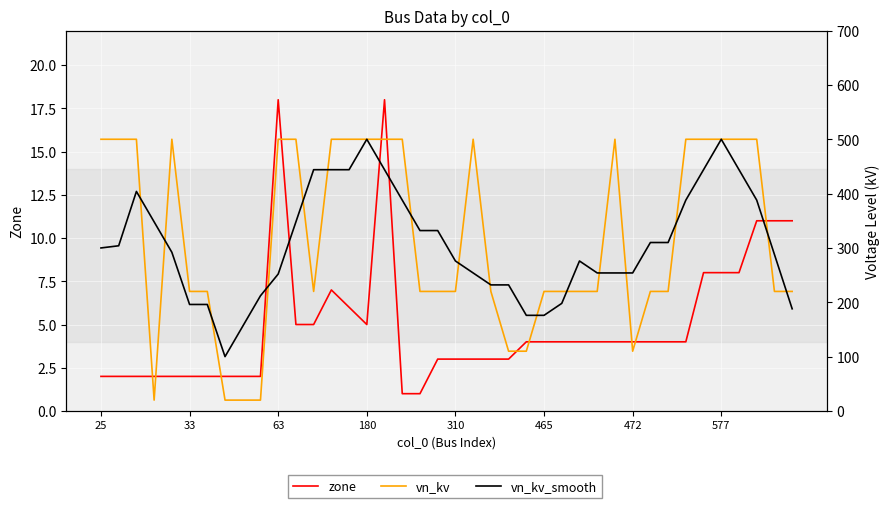

At which label is vn_kv_smooth closest to 300?

25